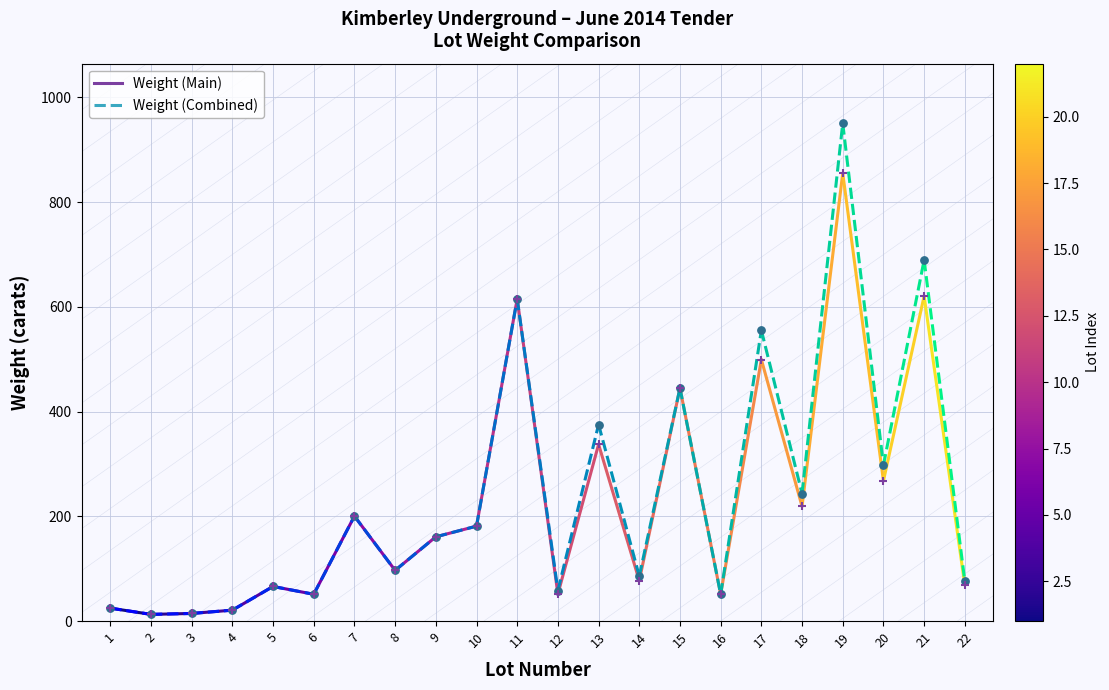

Is the value of Weight (Combined) at 20 greater than the value of Weight (Main) at 21?

No